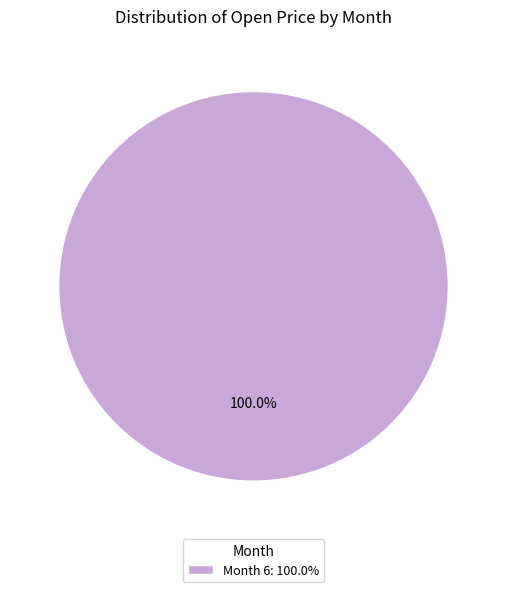

How many segments does this pie chart have?

1